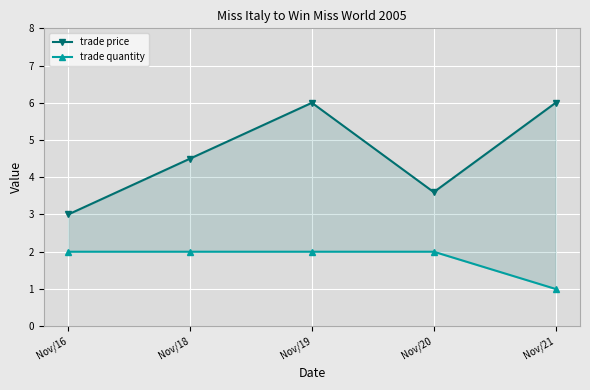

Which category has the highest value in the trade price series?

Nov/19